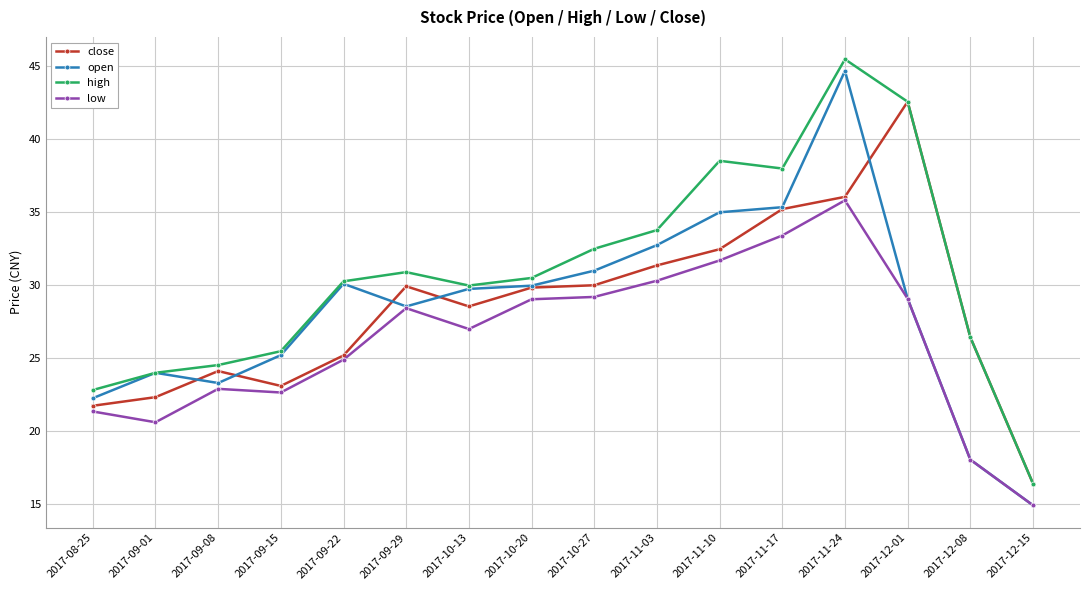

What is the value of the open point at the 7th from the left?

29.8